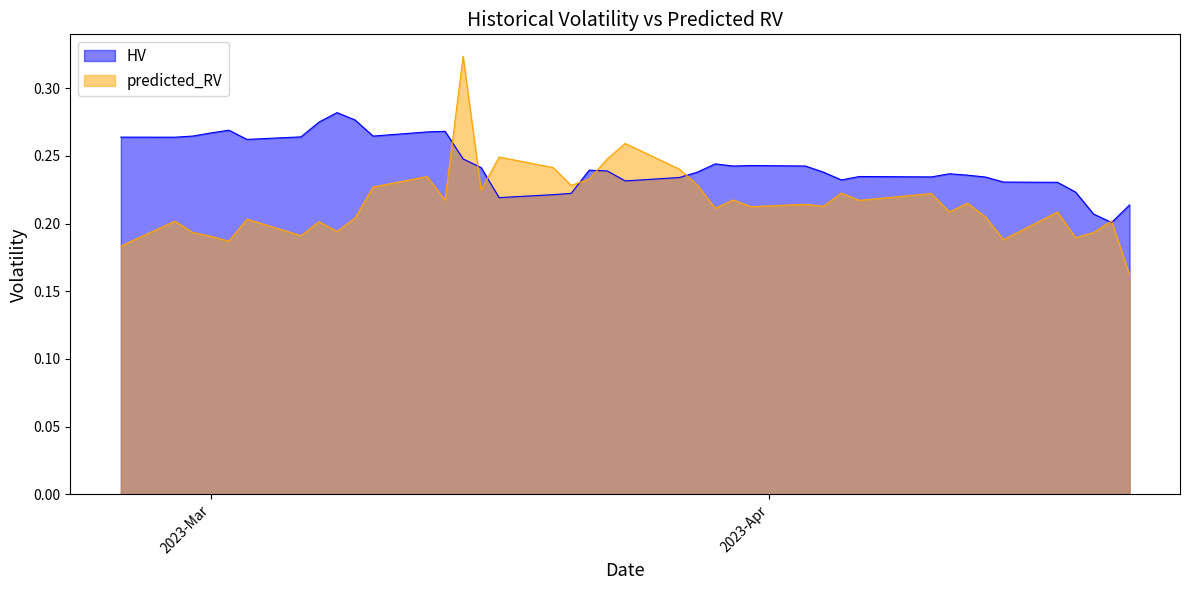

The predicted_RV series shows 0.1 at 11. True or false?

False